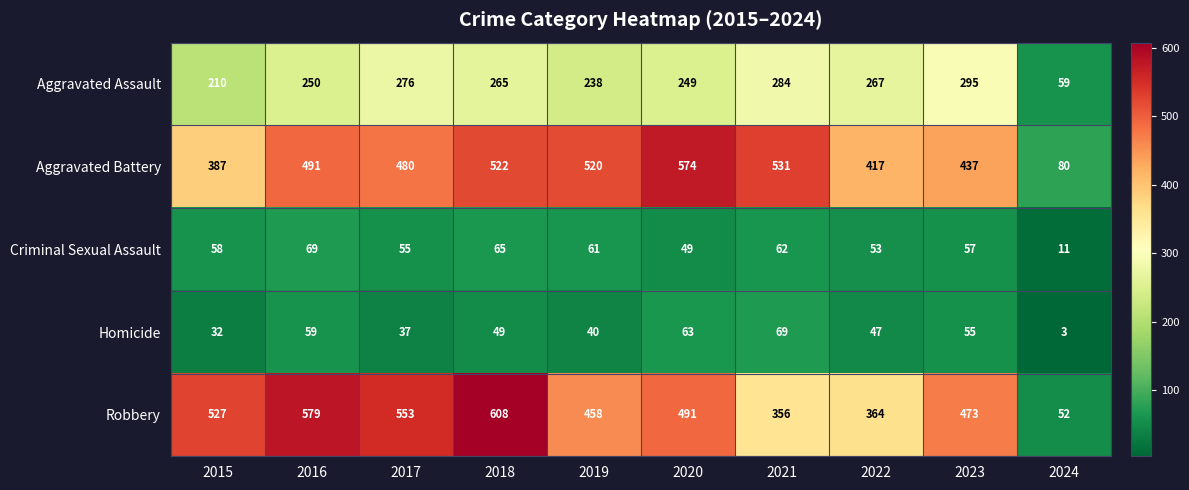

True or false: Robbery has a value of 109 at 2021.

False